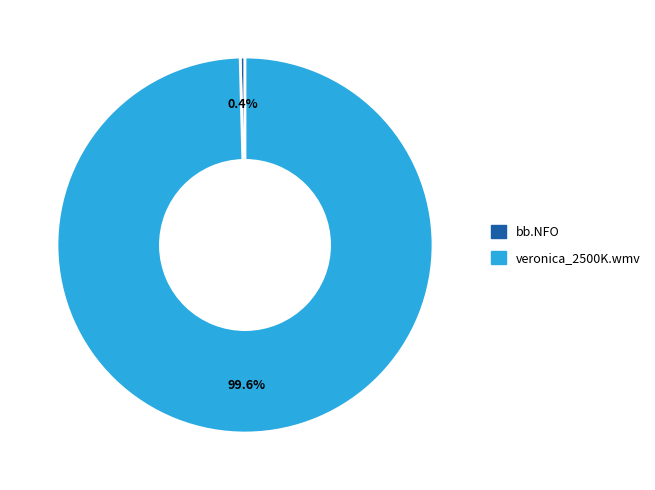

Which category has the smallest portion of the pie?

bb.NFO